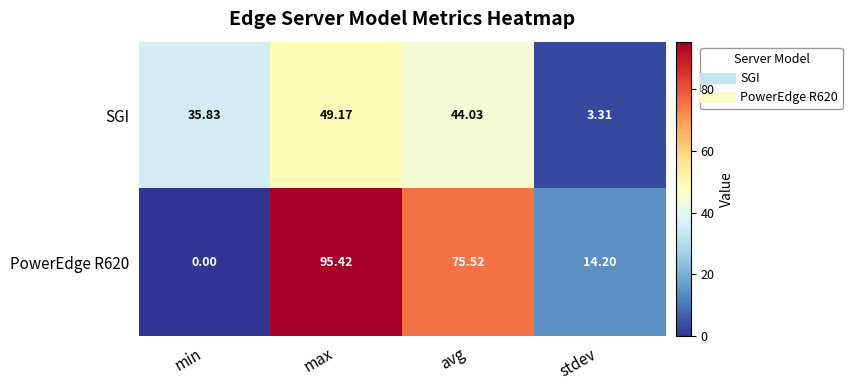

Is the value of SGI at stdev greater than the value of PowerEdge R620 at min?

Yes